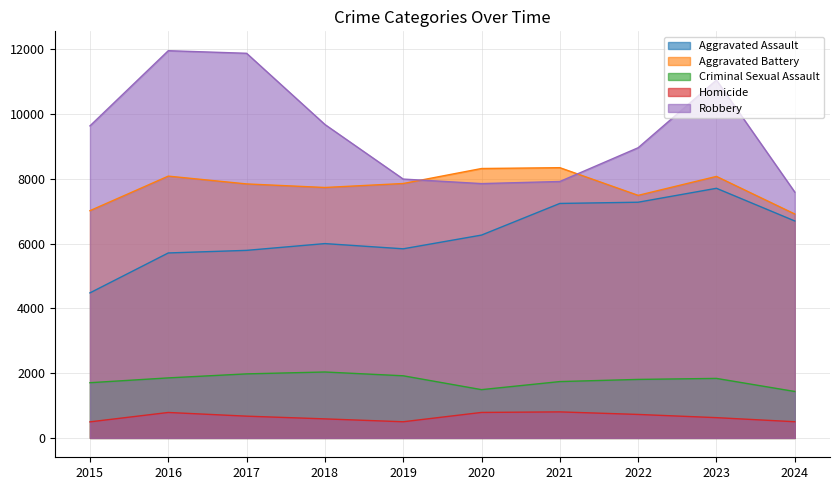

What is the value of the Aggravated Assault point at the 9th from the left?

7710